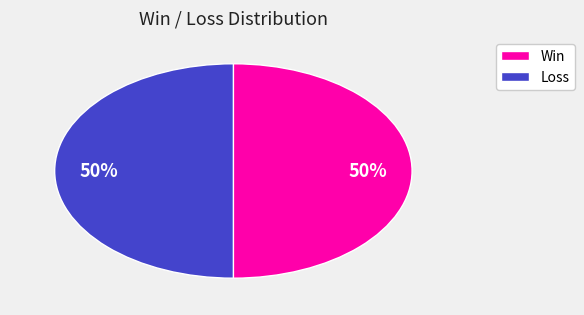

To the nearest percent, what is the average slice percentage?

50%